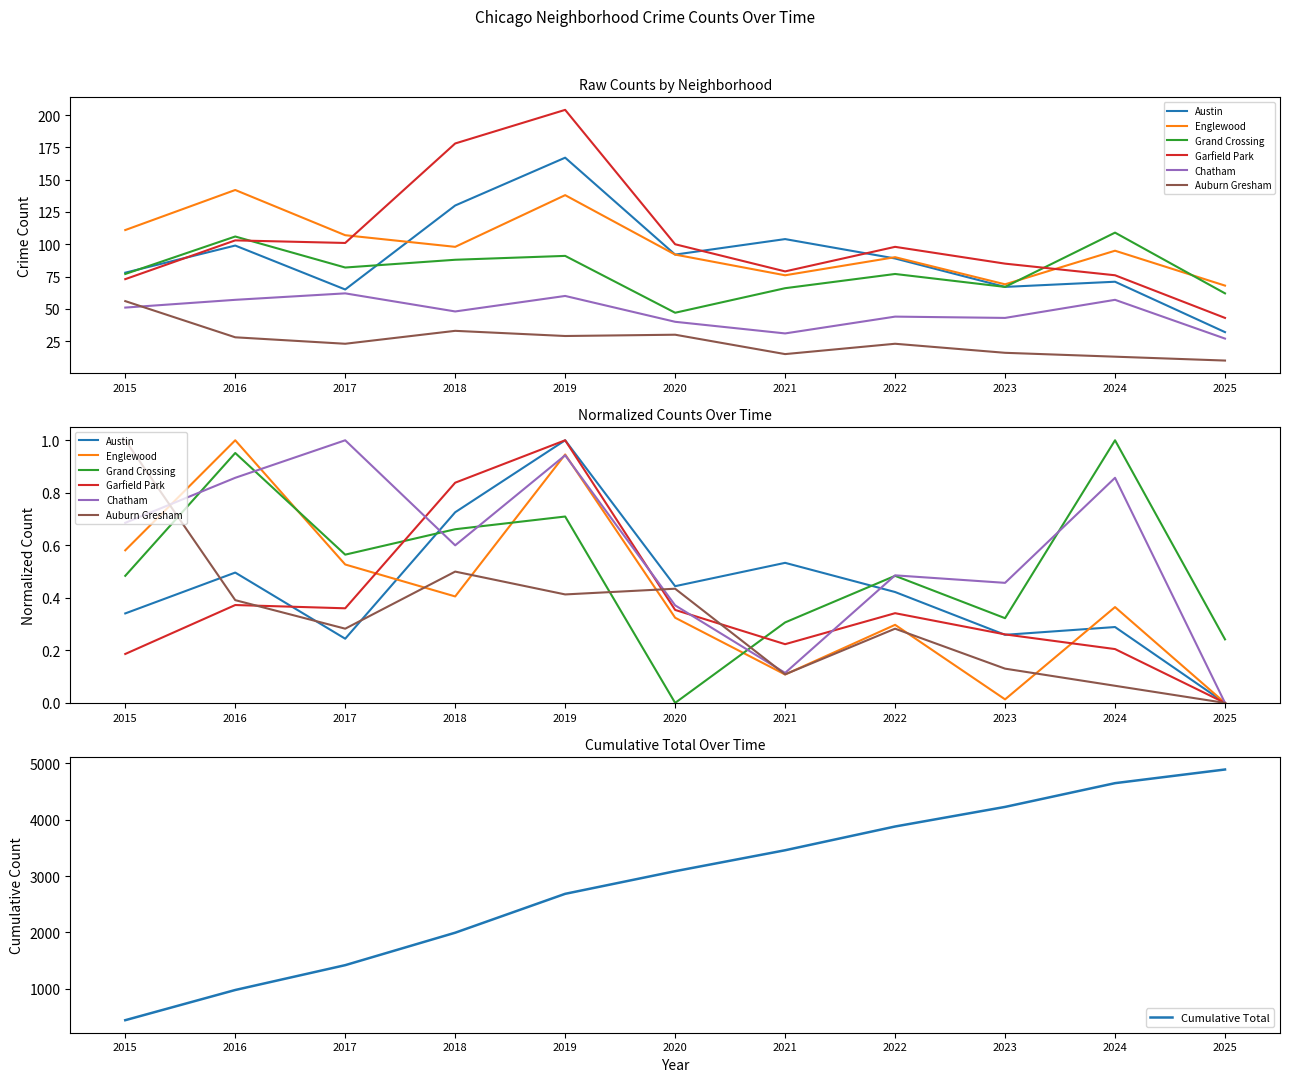

After their last crossing, which series has the higher values: Chatham or Auburn Gresham?

Chatham